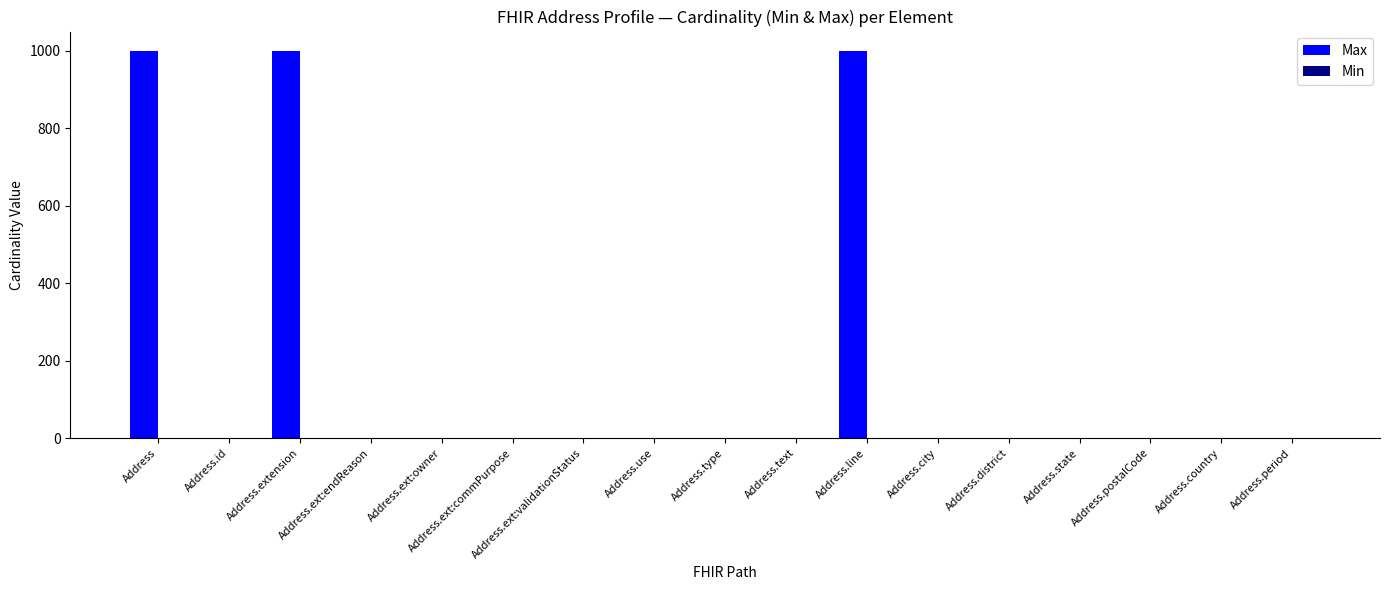

Is it true that the value at Address.line is 999?

True